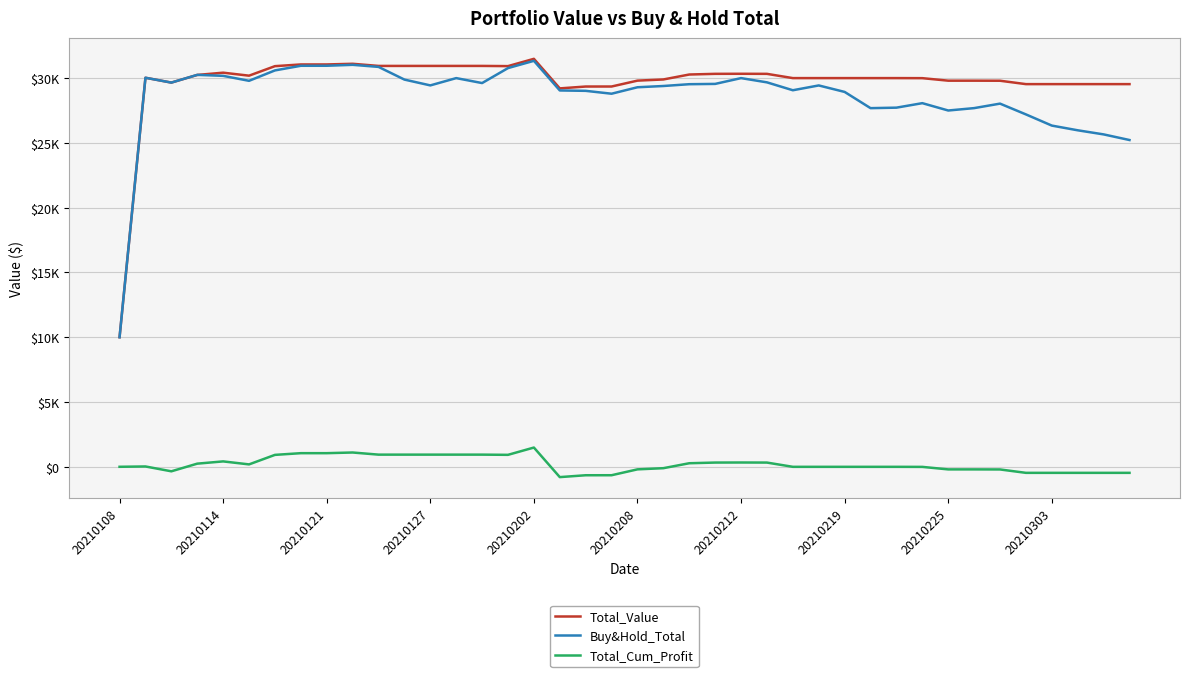

What are all the series names shown in the legend?

Total_Value, Buy&Hold_Total, Total_Cum_Profit